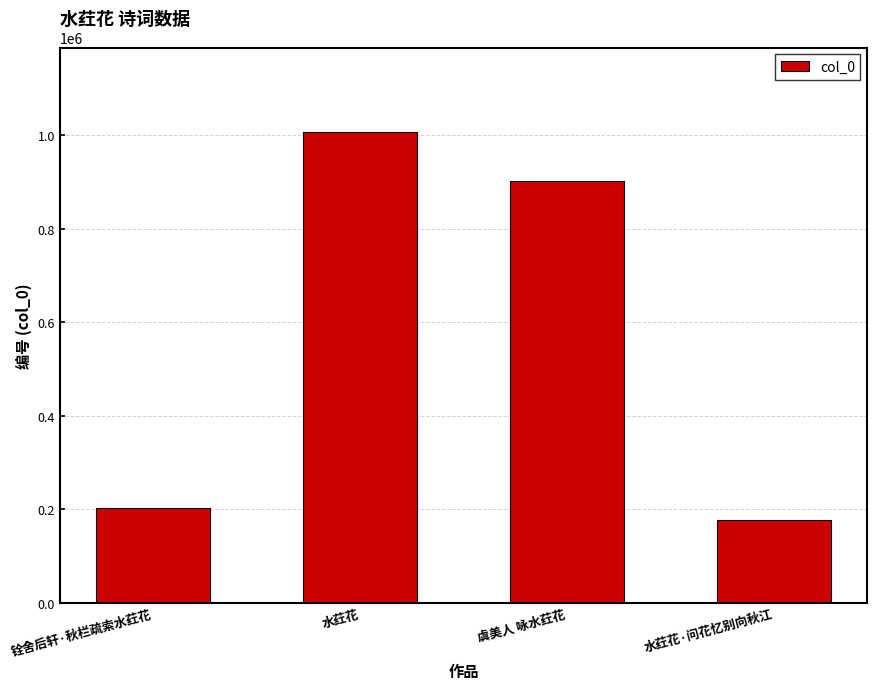

How many series are shown in this chart?

1